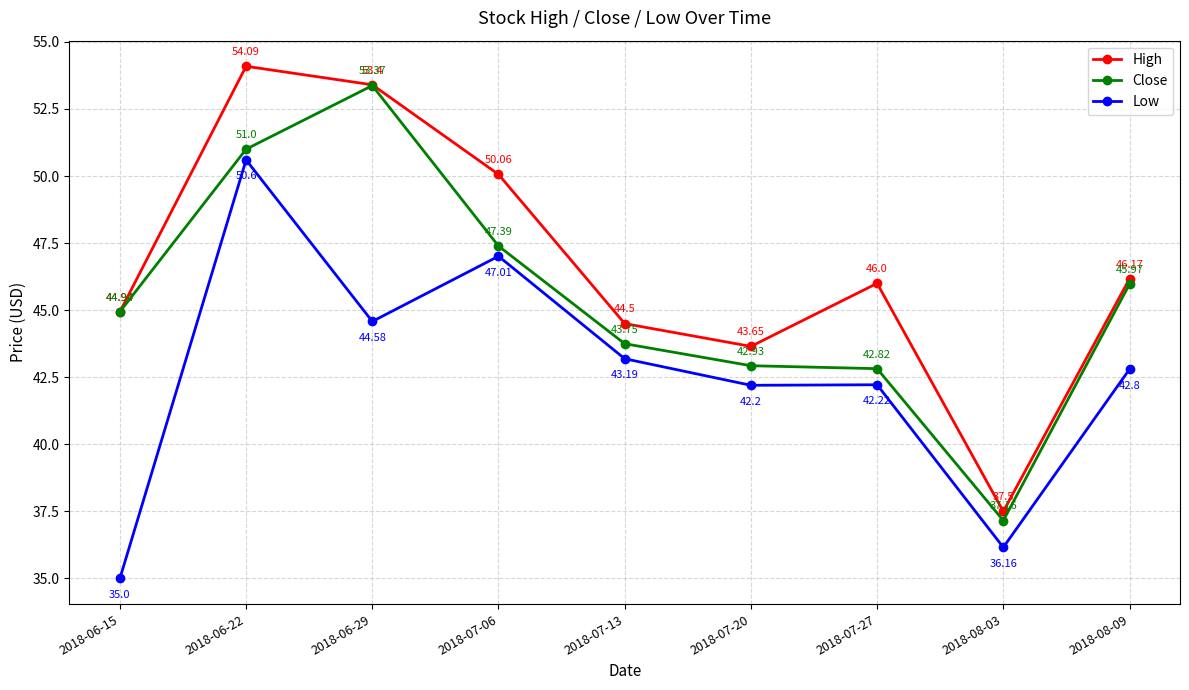

Which series has the widest spread of values?

High